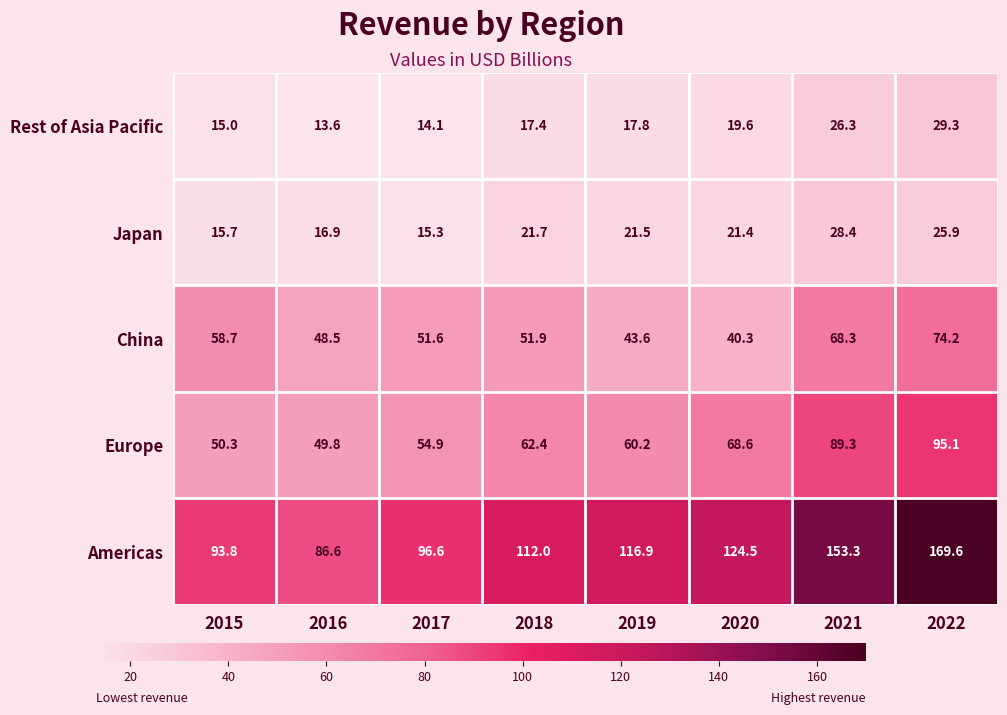

How many categories are shown in the chart?

8